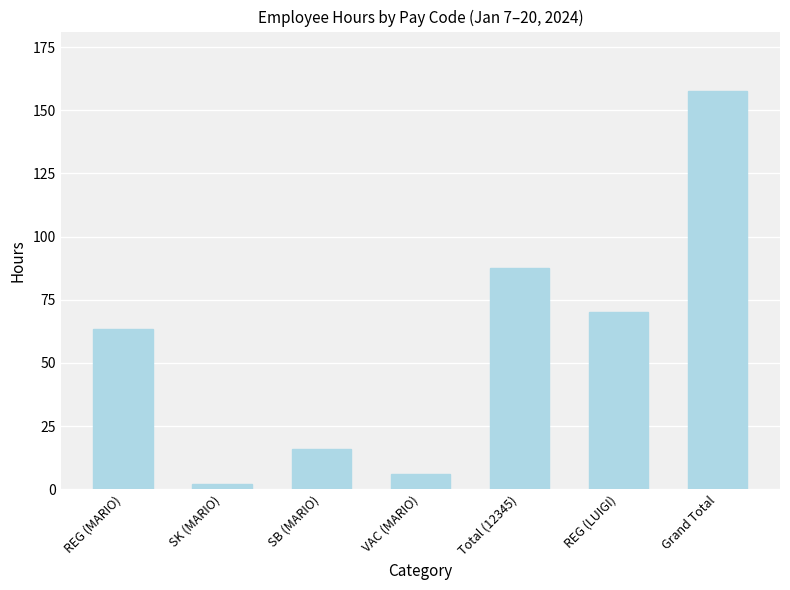

Between VAC (MARIO) and REG (LUIGI), which is larger?

REG (LUIGI)